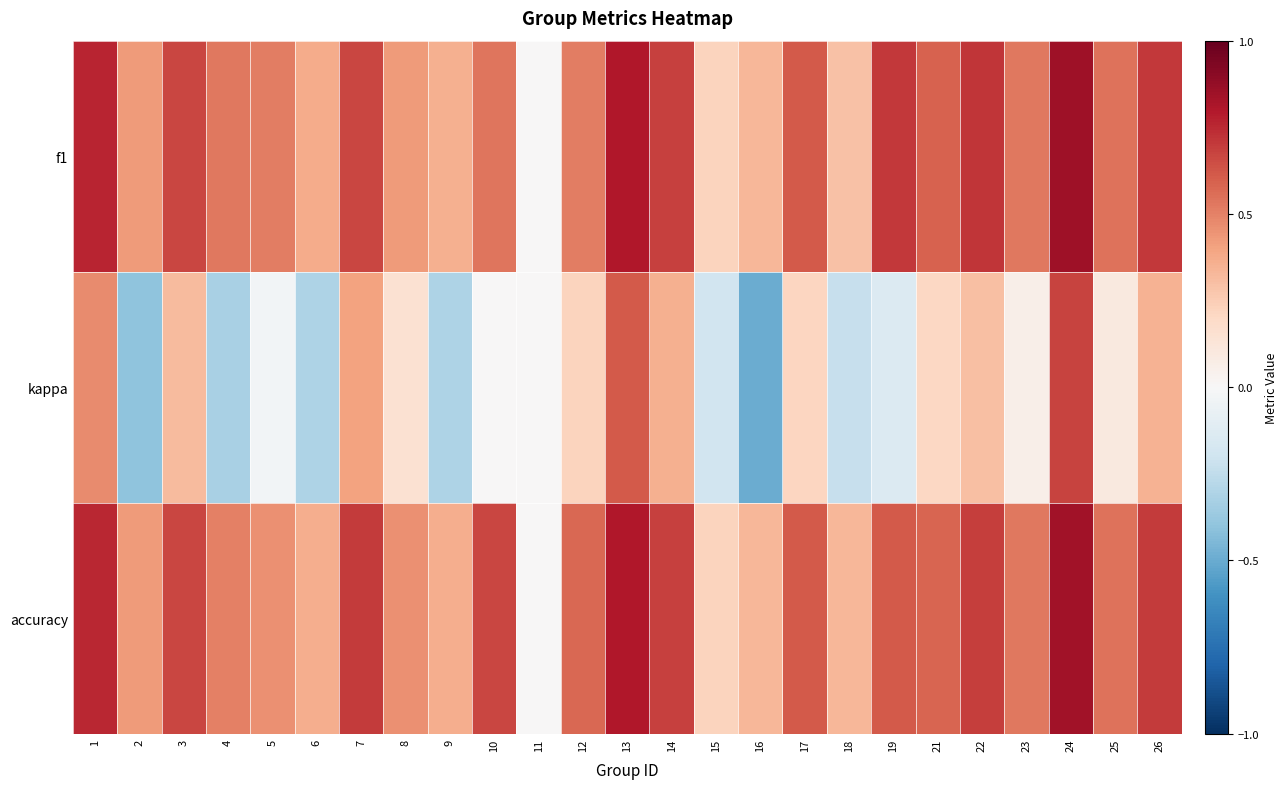

Reading left to right, extract all data points from this chart.

f1: 1=0.8	2=0.4	3=0.7	4=0.5	5=0.5	6=0.4	7=0.7	8=0.4	9=0.4	10=0.5	11=0.0	12=0.5	13=0.8	14=0.7	15=0.2	16=0.3	17=0.6	18=0.3	19=0.7	21=0.6	22=0.7	23=0.5	24=0.8	25=0.5	26=0.7
kappa: 1=0.5	2=-0.4	3=0.3	4=-0.3	5=-0.0	6=-0.3	7=0.4	8=0.2	9=-0.3	10=0.0	11=0.0	12=0.2	13=0.6	14=0.4	15=-0.2	16=-0.5	17=0.2	18=-0.2	19=-0.1	21=0.2	22=0.3	23=0.1	24=0.7	25=0.1	26=0.3
accuracy: 1=0.8	2=0.4	3=0.7	4=0.5	5=0.5	6=0.4	7=0.7	8=0.5	9=0.4	10=0.7	11=0.0	12=0.6	13=0.8	14=0.7	15=0.2	16=0.3	17=0.6	18=0.3	19=0.6	21=0.6	22=0.7	23=0.5	24=0.8	25=0.5	26=0.7